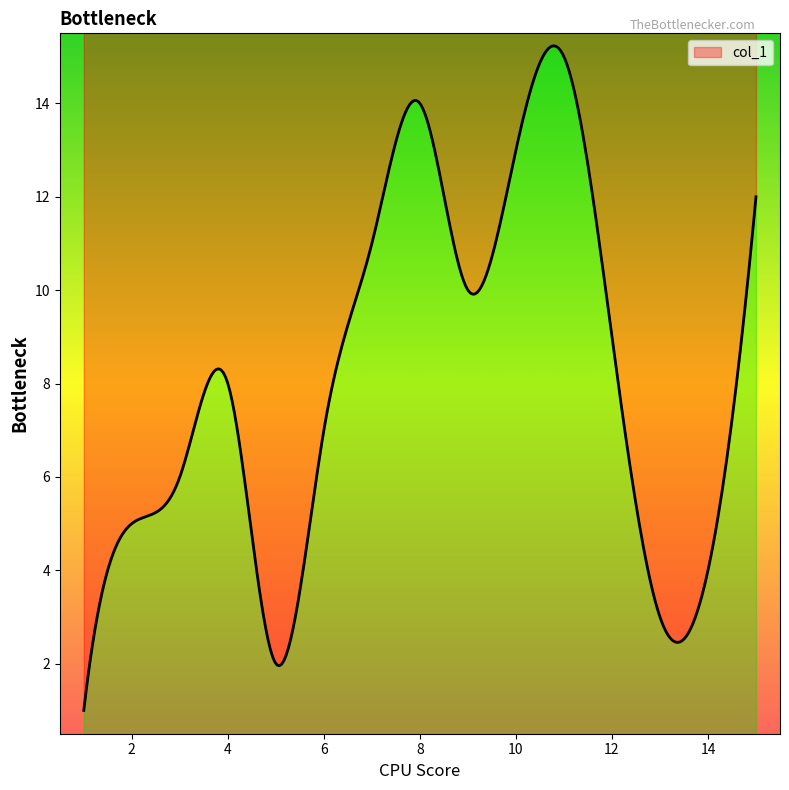

List the labels in order of value, largest first.

11, 8, 10, 15, 7, 9, 12, 4, 6, 3, 2, 14, 13, 5, 1